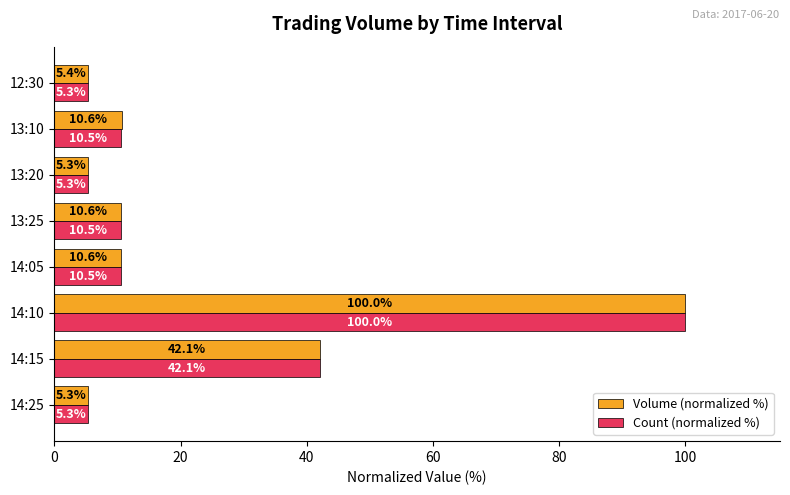

True or false: Count (normalized %) has a value of 167.1 at 14:10.

False